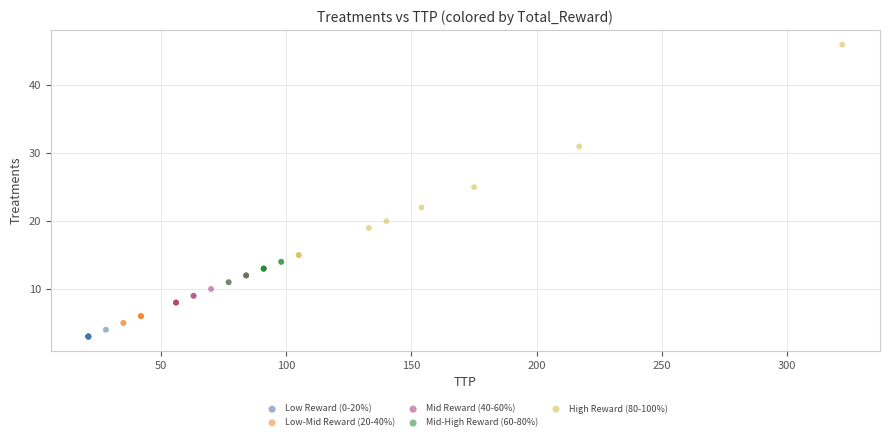

Which series has the widest spread of Y values?

High Reward (80-100%)